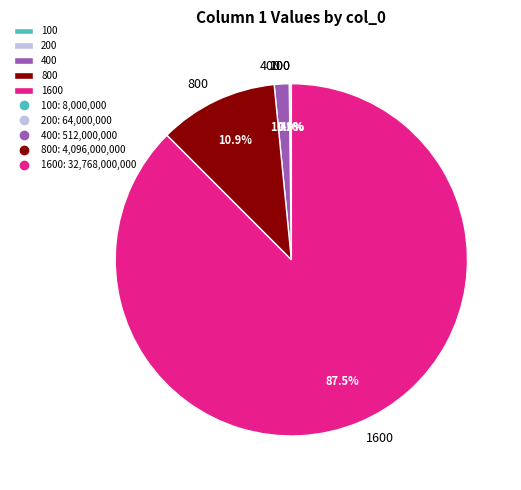

Is it true that 1600 is 96% of the pie?

False